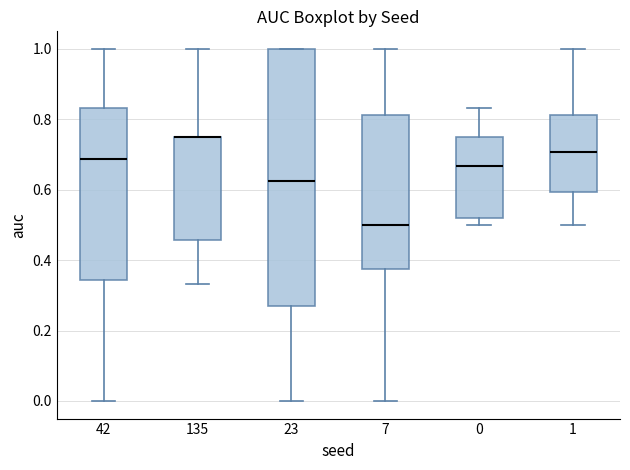

Where does the upper whisker of the box at x = 42 end on the y-axis? The values are not printed on the chart, so give them approximately, as read against the axis.

1.00